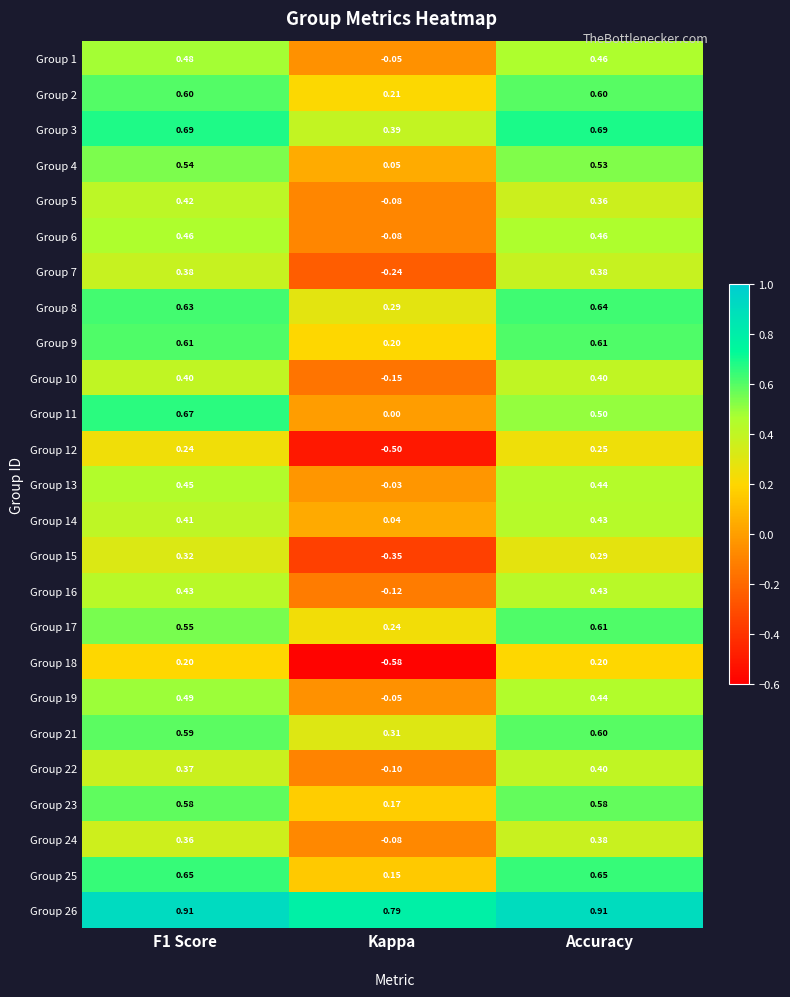

Is the value of Group 12 at Kappa greater than the value of Group 1 at F1 Score?

No